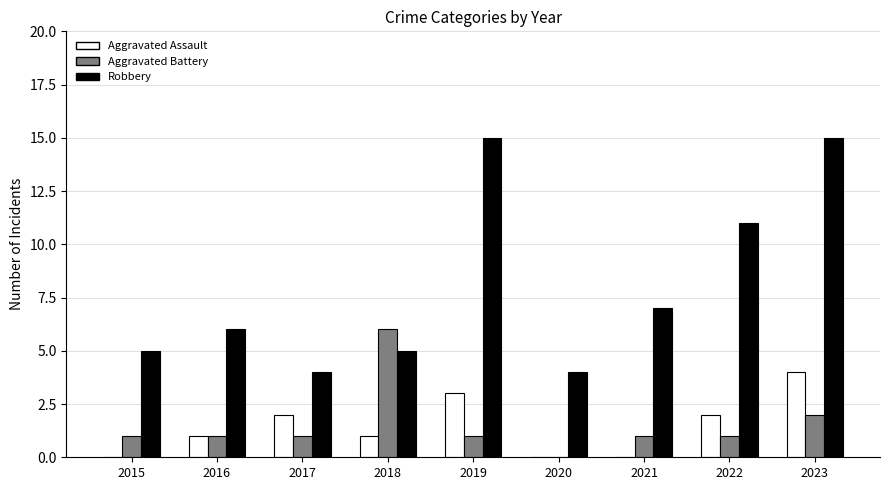

The Aggravated Battery series shows 0 at 2020. True or false?

True